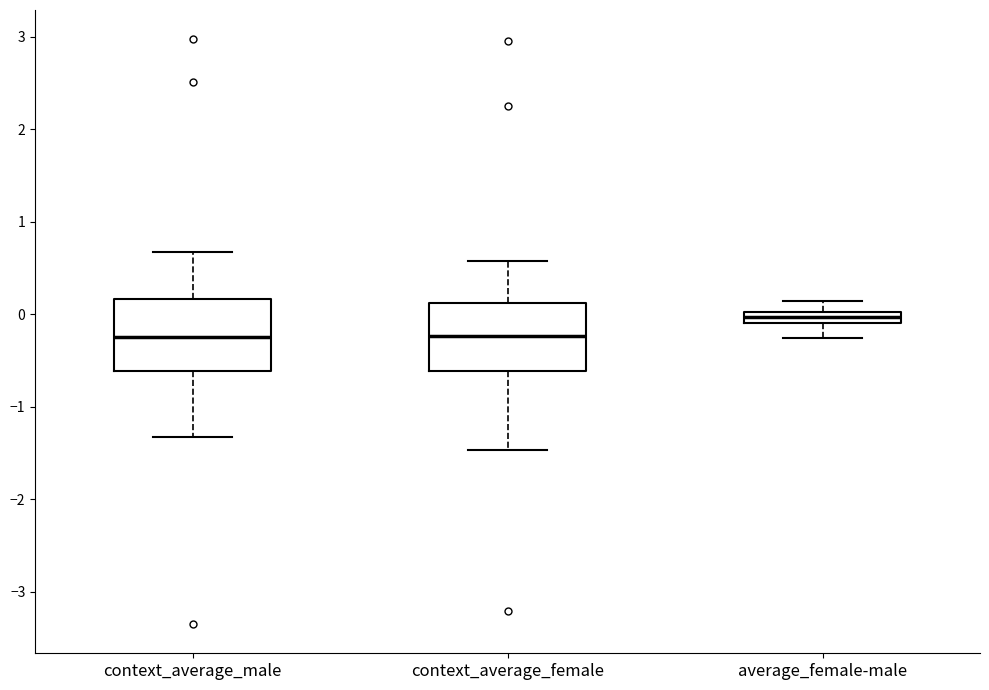

Which box has the highest median line?

average_female-male